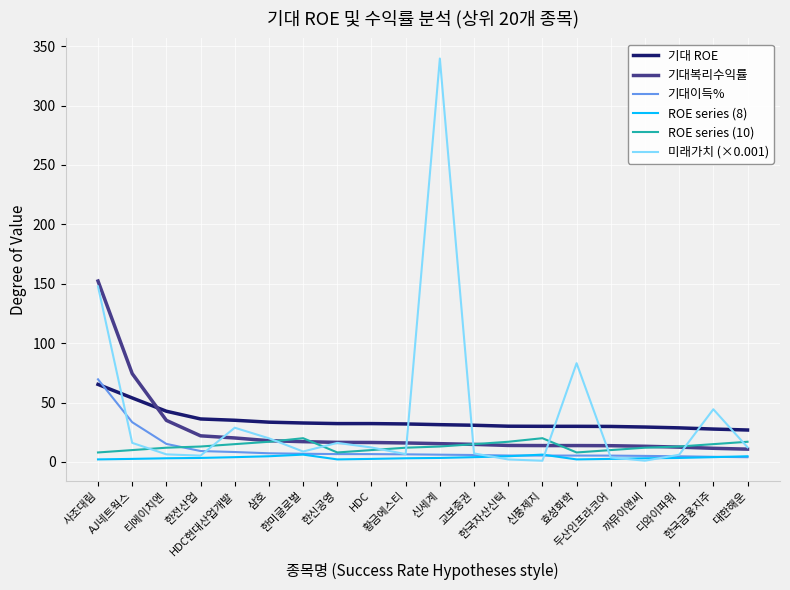

Which series has the largest range (max minus min)?

미래가치 (×0.001)